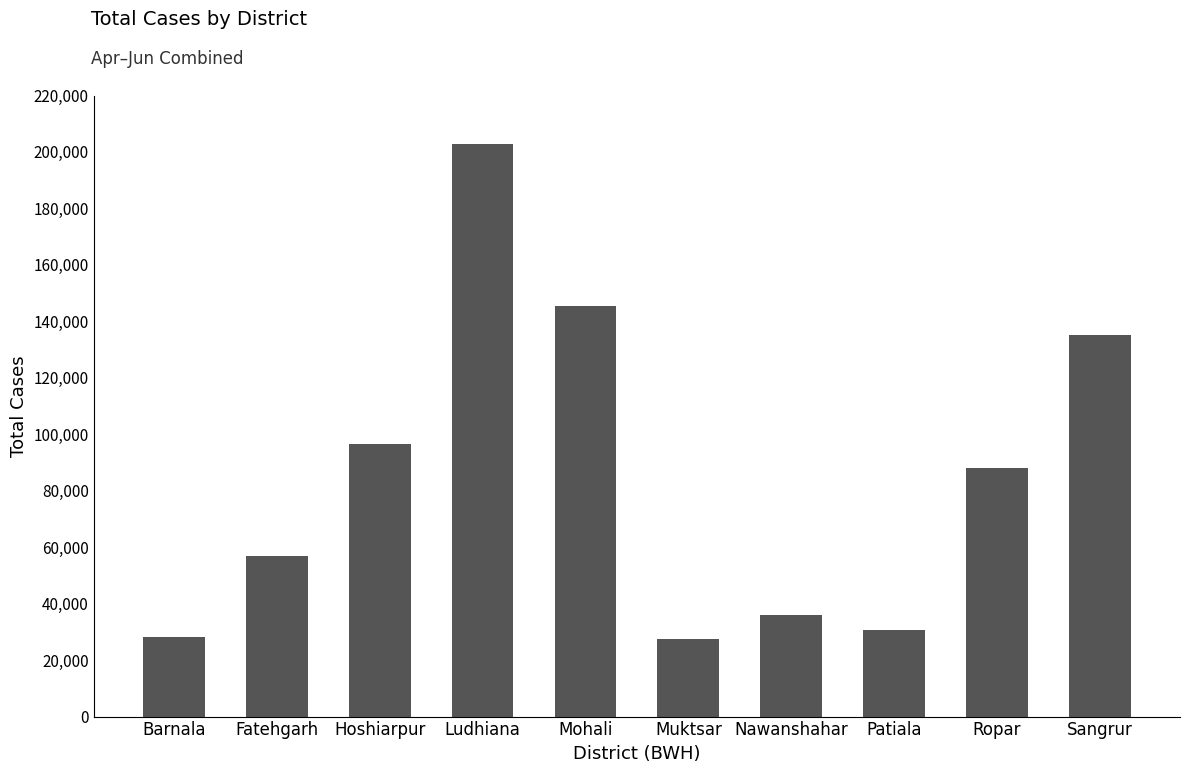

What is the label of the 4th bar from the right?

Nawanshahar